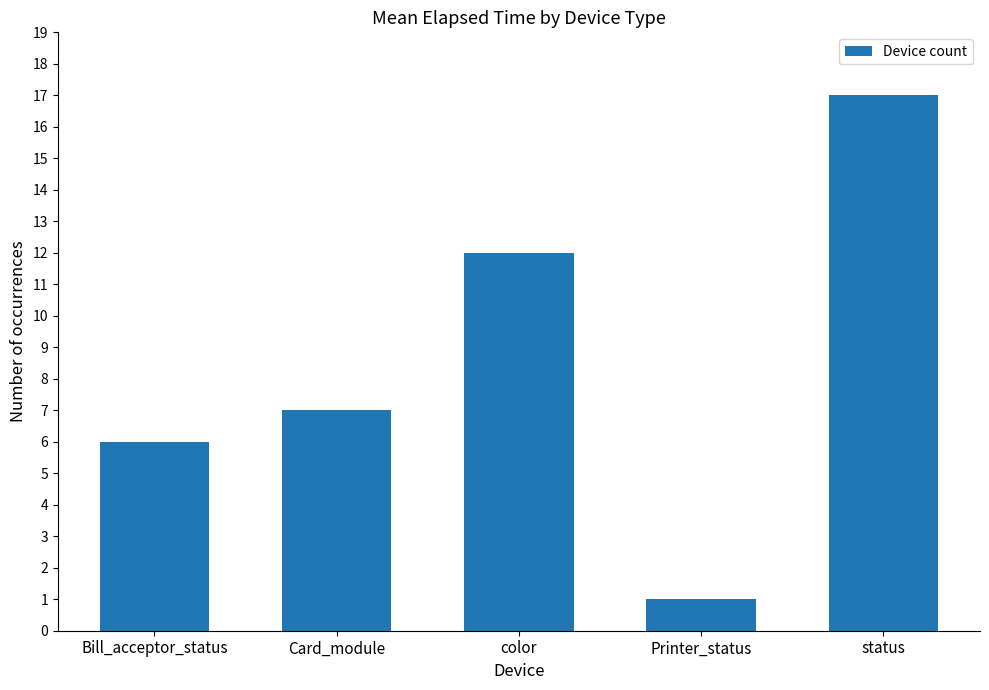

Does the chart contain any negative values?

No